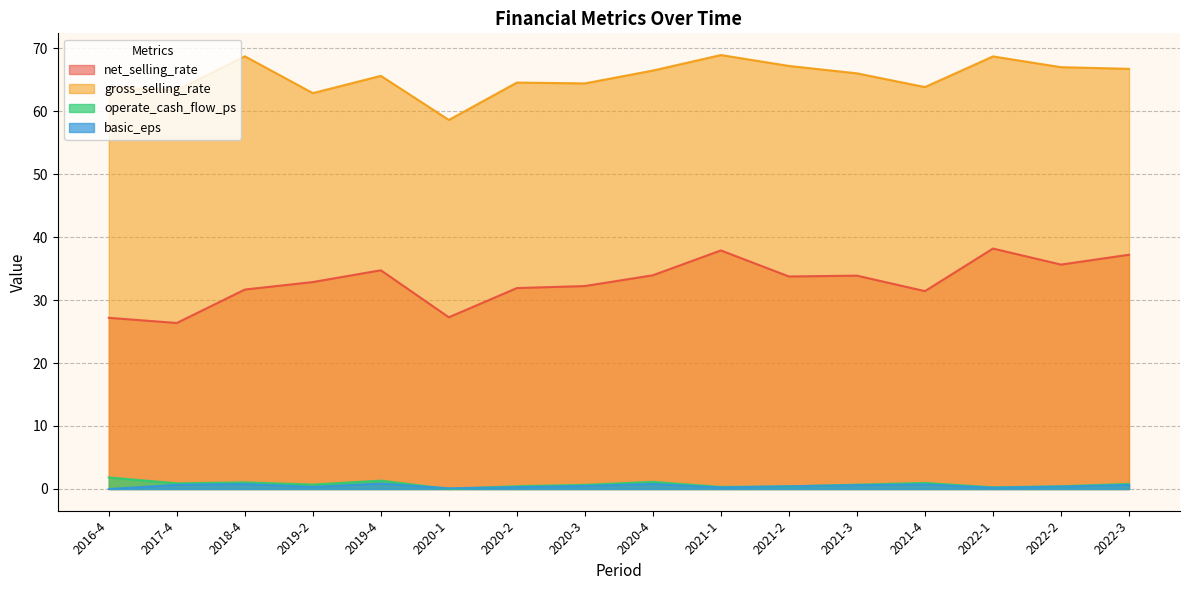

True or false: basic_eps and net_selling_rate cross at least once.

False